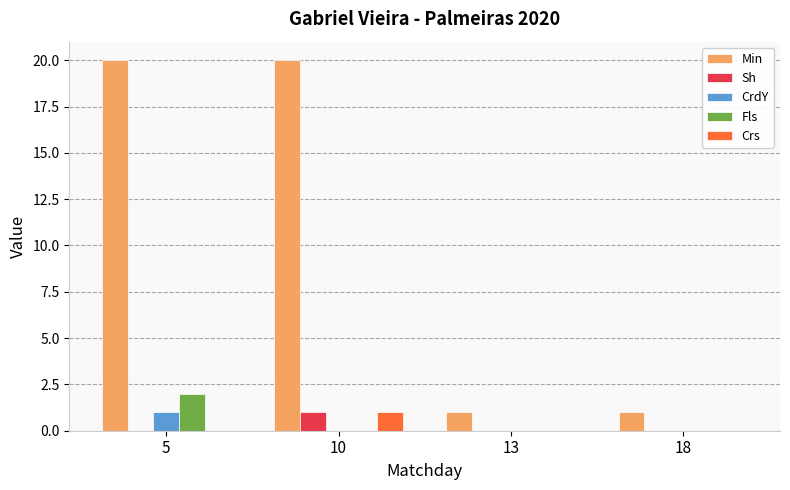

Between 10 and 18, which series saw the biggest shift?

Min